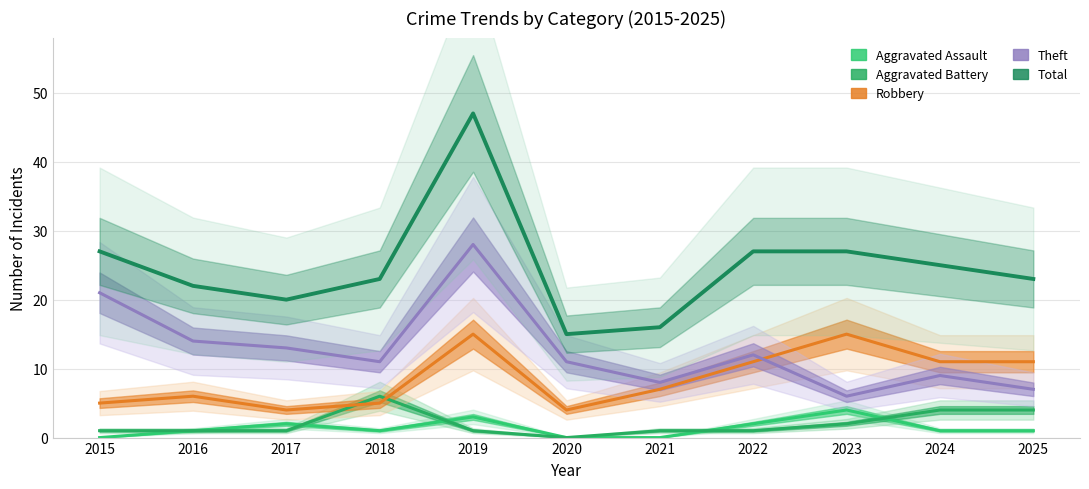

At how many categories does at least one series exceed 40?

1